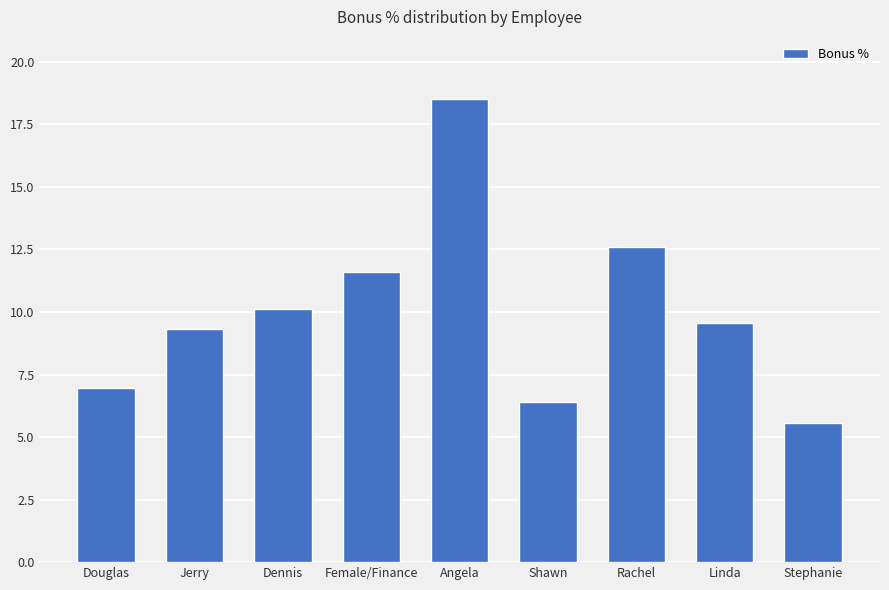

Which label corresponds to the smallest value in the chart?

Stephanie